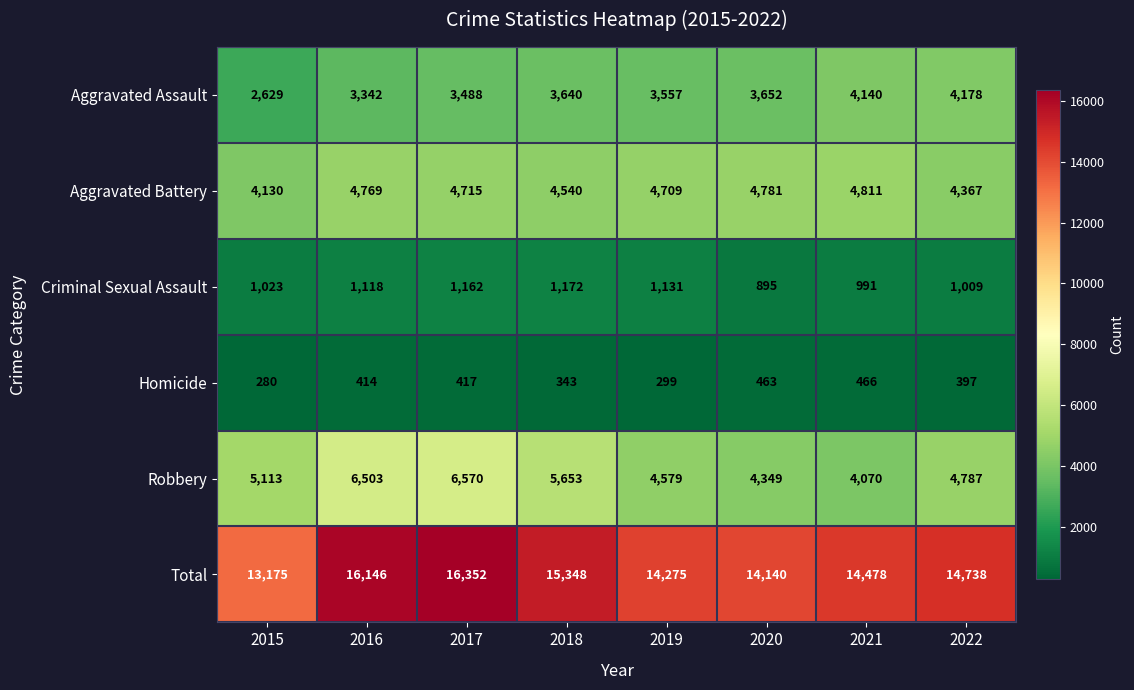

What is the difference between the highest and lowest values at 2015?

12895